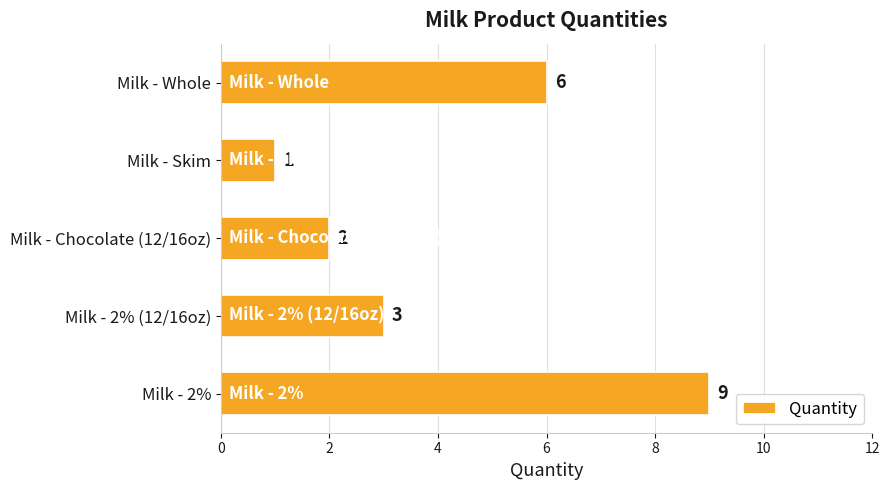

The value at Milk - Whole is 9. True or false?

False